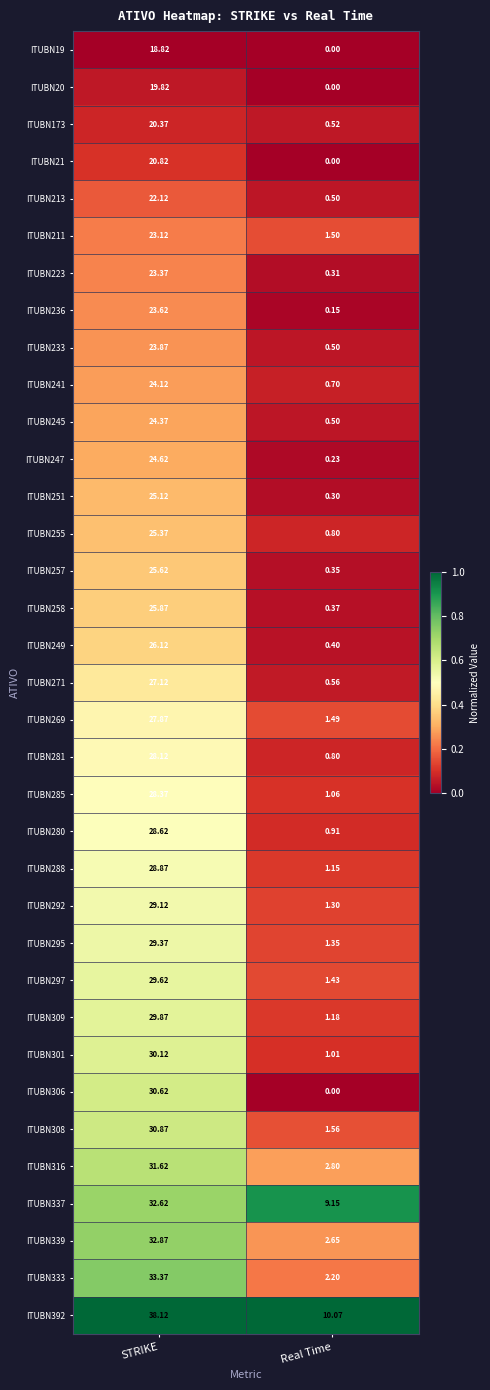

Which category has the highest value across all series?

STRIKE